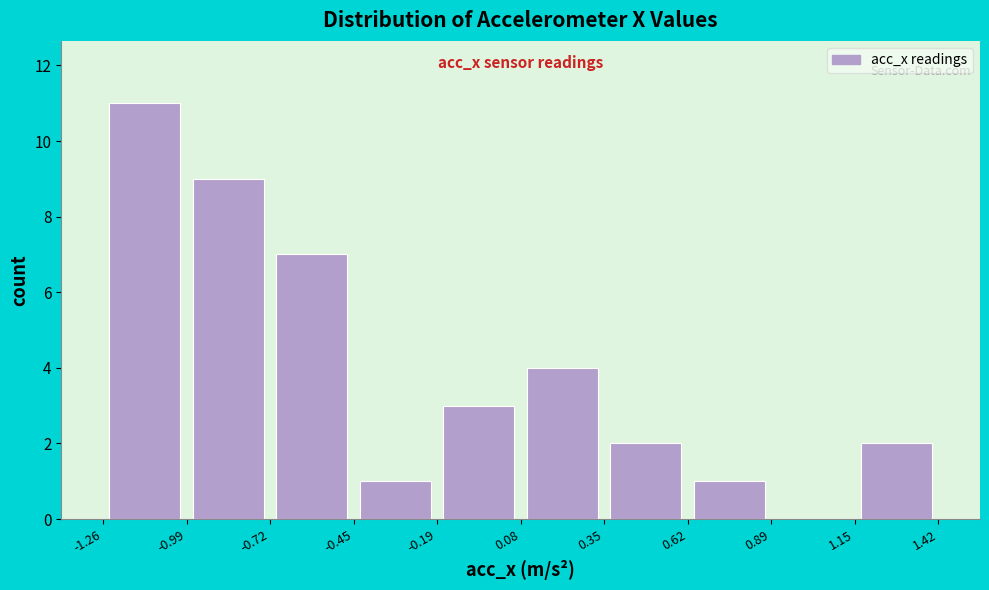

Reading left to right, list every bar in this chart as the range it spans on the x-axis followed by its height. The values are not printed on the chart, so give them approximately, as read against the axis.

-1.26 to -0.99: 11
-0.99 to -0.72: 9
-0.72 to -0.45: 7
-0.45 to -0.19: 1
-0.19 to 0.08: 3
0.08 to 0.35: 4
0.35 to 0.62: 2
0.62 to 0.89: 1
0.89 to 1.15: 0
1.15 to 1.42: 2